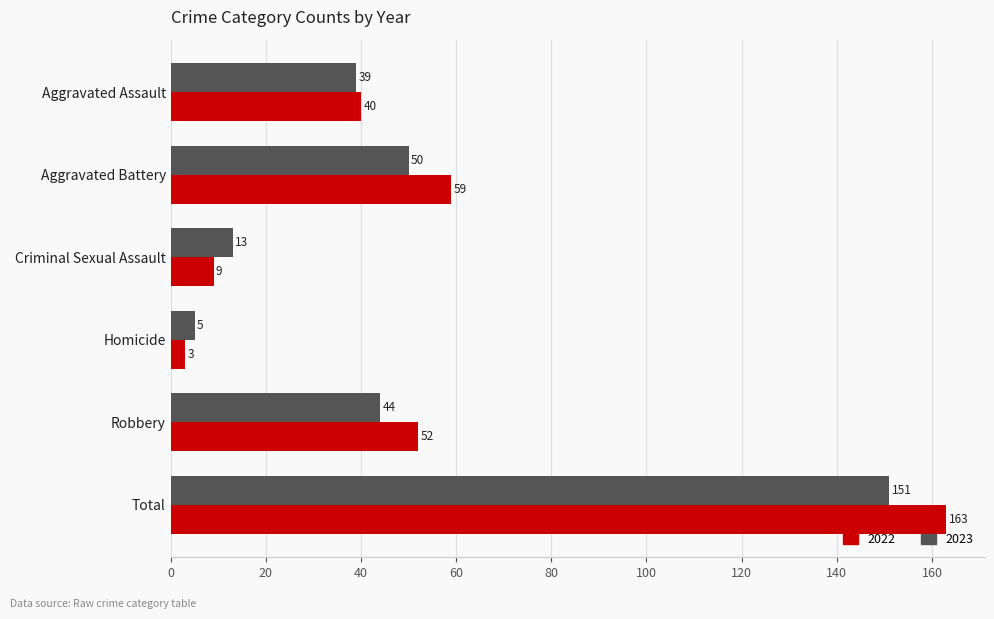

Which series has the largest total across all categories?

2022